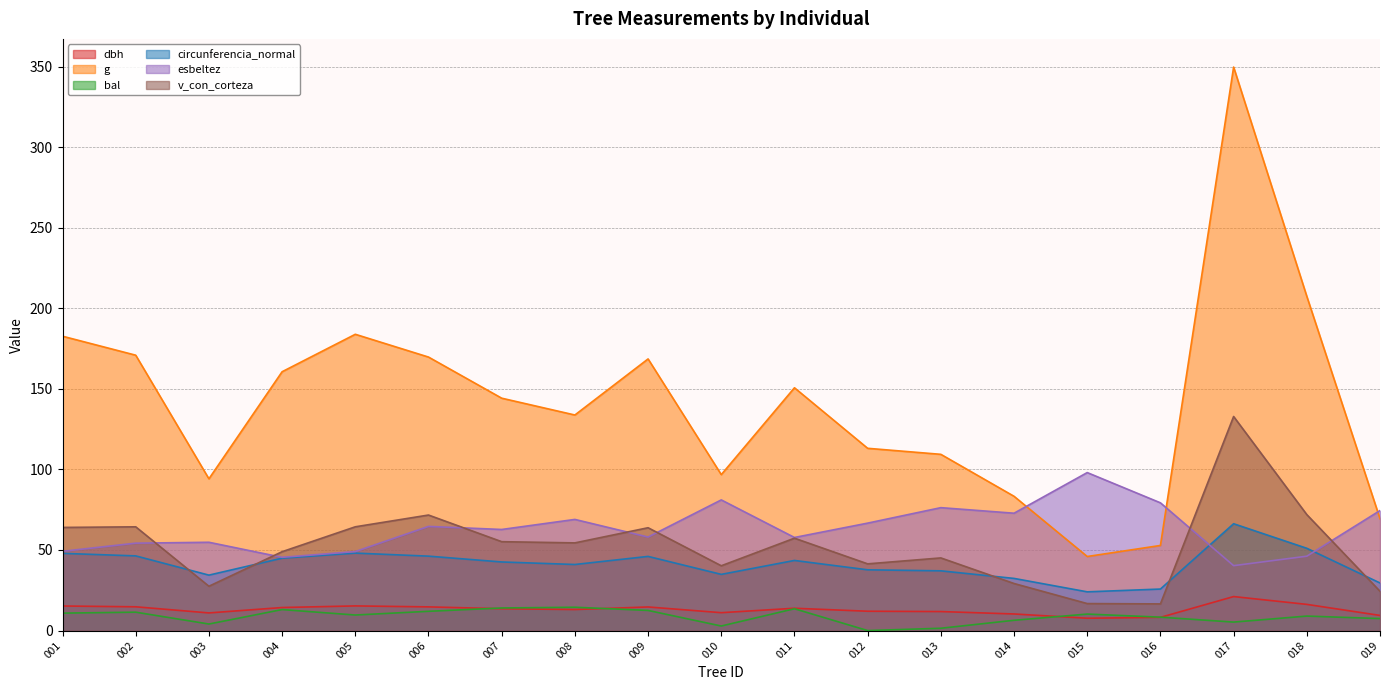

At how many categories does at least one series exceed 80?

17